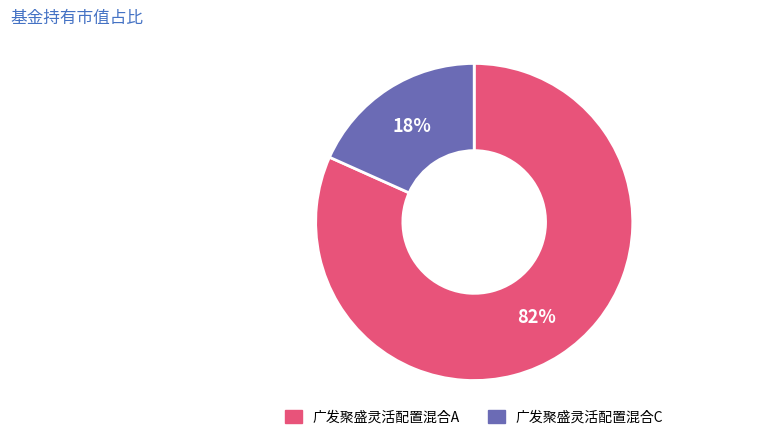

The 广发聚盛灵活配置混合A slice represents 89% of the pie. True or false?

False